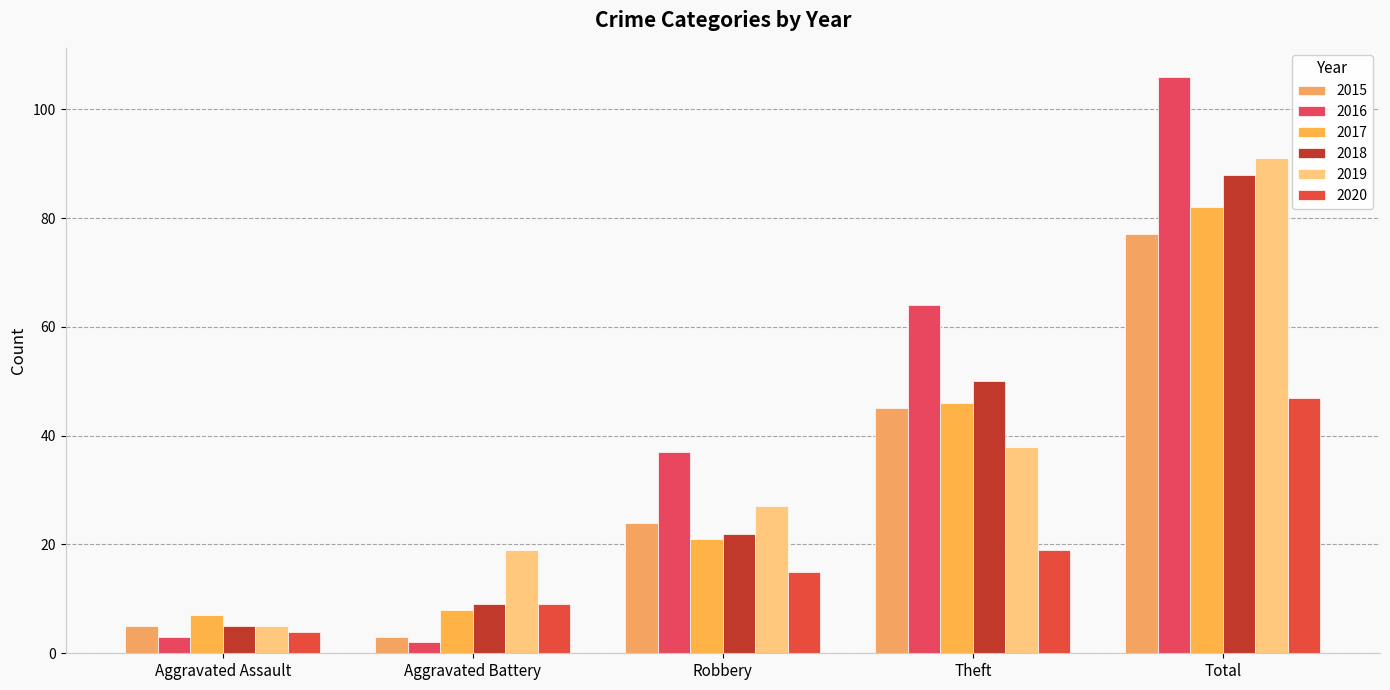

How many data points in 2016 are less than 37?

2